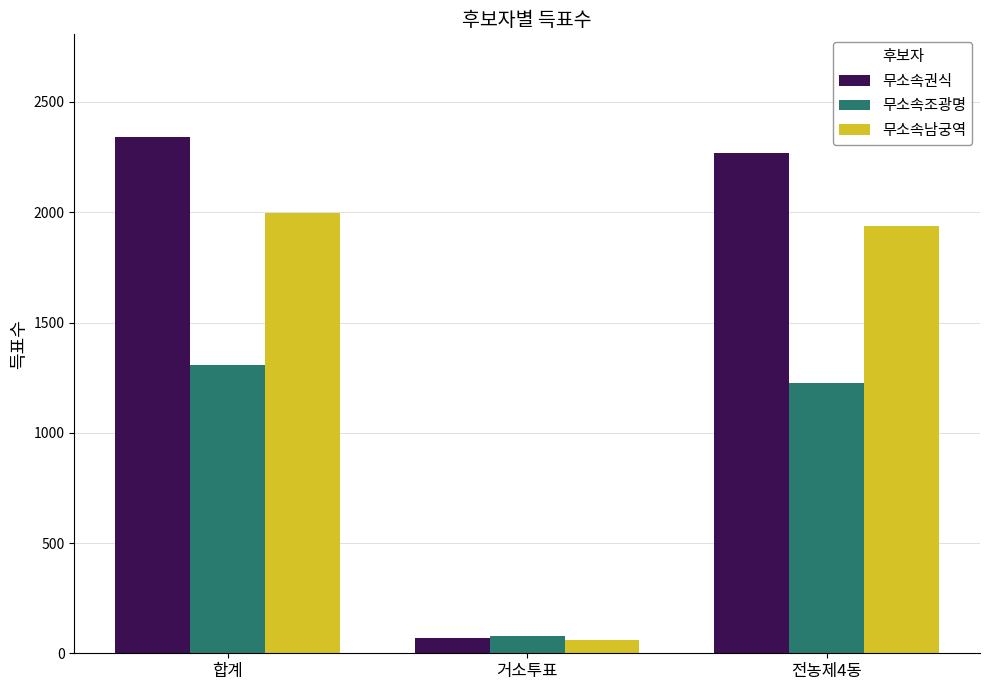

Which series has the largest range (max minus min)?

무소속권식